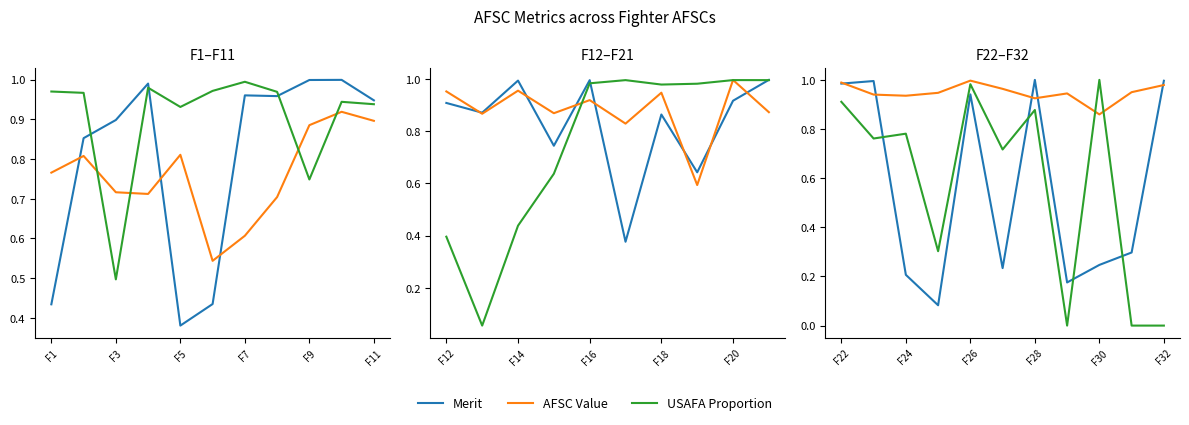

In USAFA Proportion, how many points are lower than both neighbors (excluding endpoints)?

4